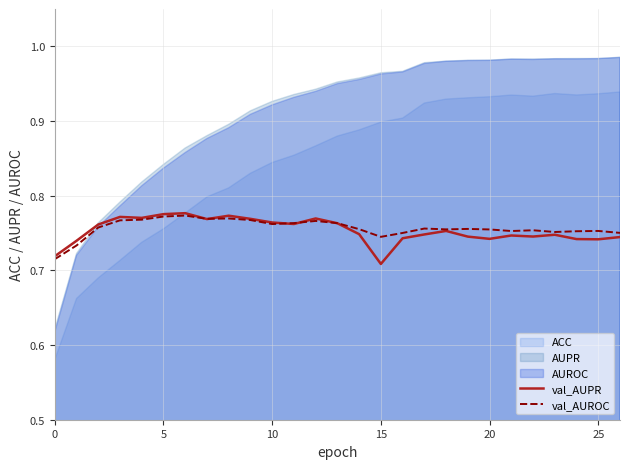

The value of val_AUPR at 15 is 0.9. True or false?

False